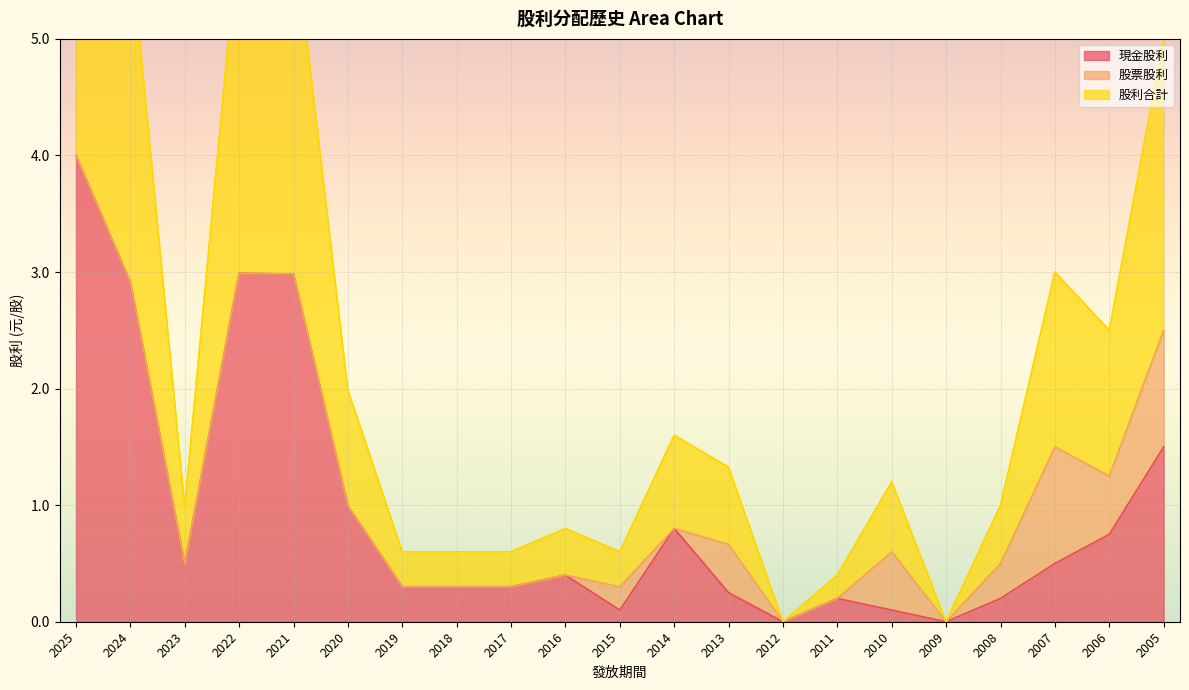

At how many categories does at least one series exceed 0?

19